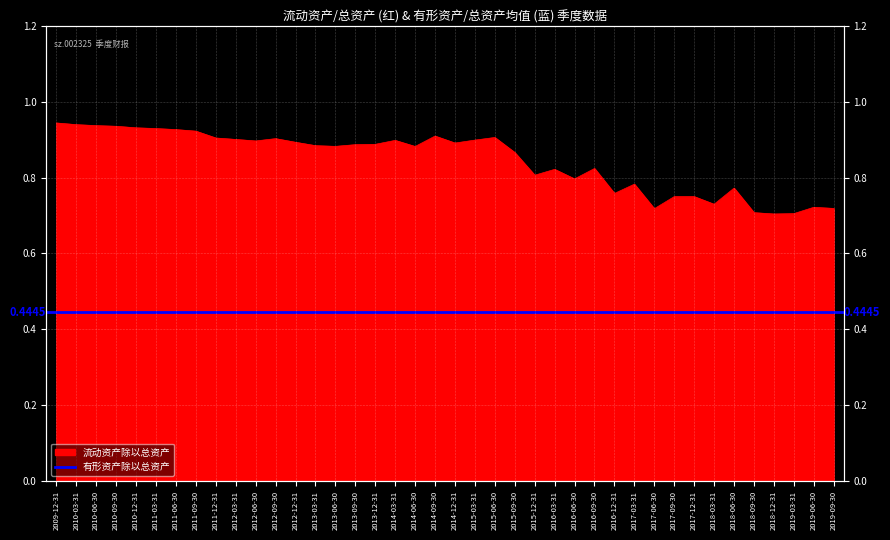

What is the difference between the maximum and minimum values?

0.2